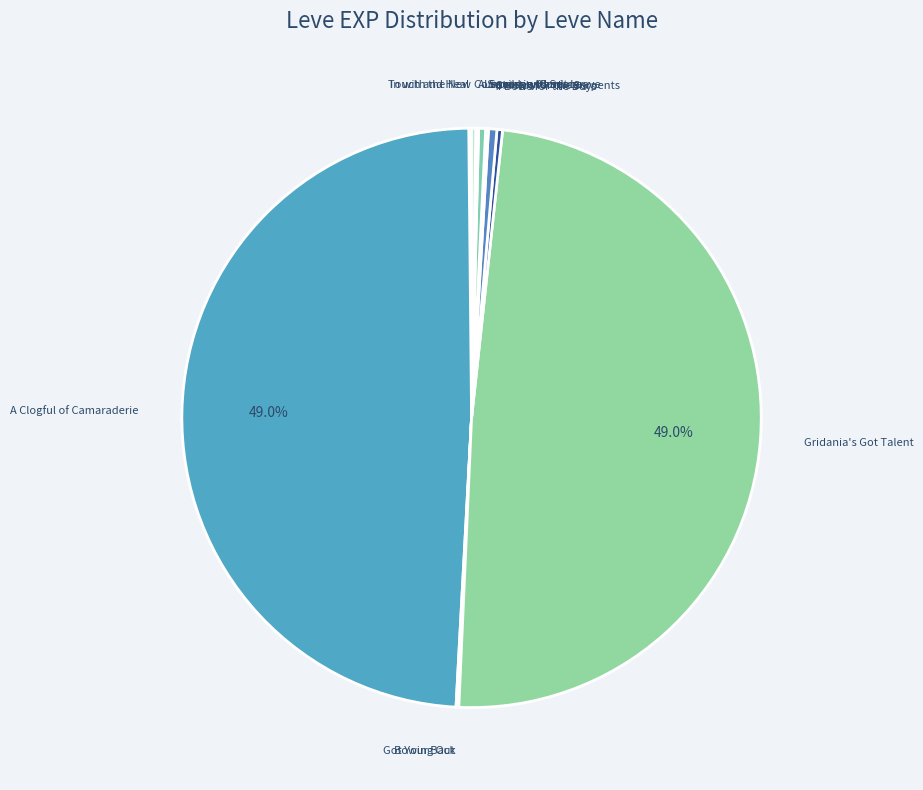

Is there any slice that represents more than half of the pie?

No